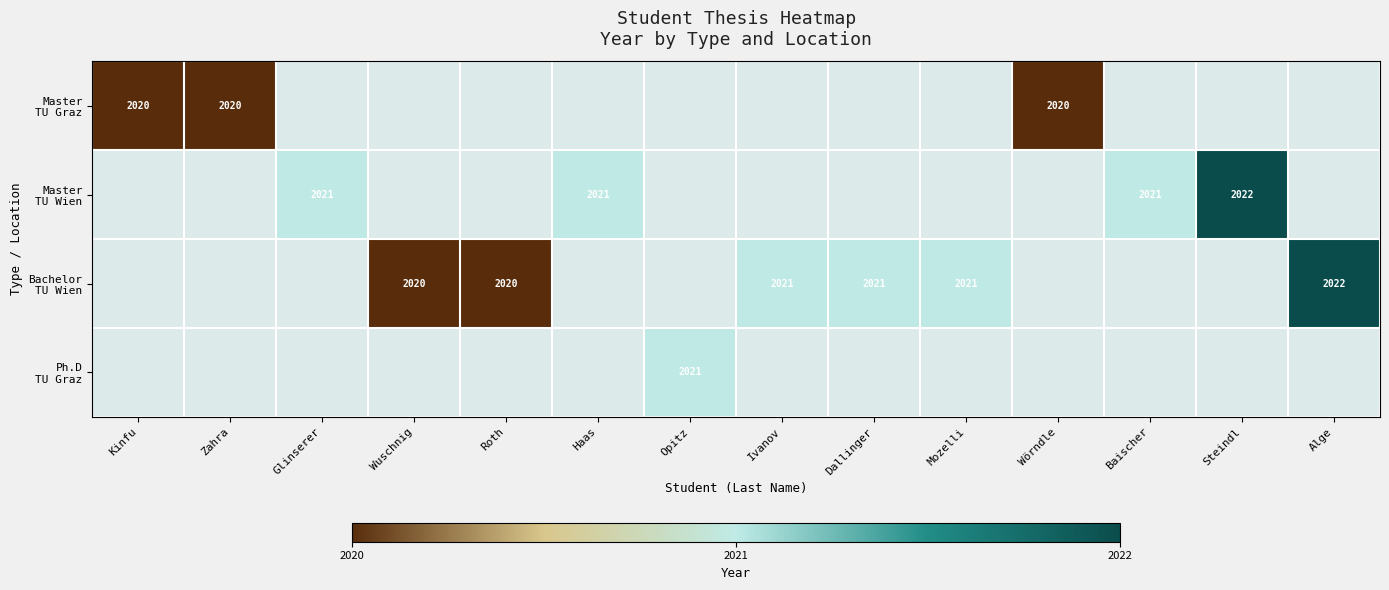

List the series in order of their overall mean, lowest first.

Master TU Graz, Master TU Wien, Bachelor TU Wien, Ph.D TU Graz